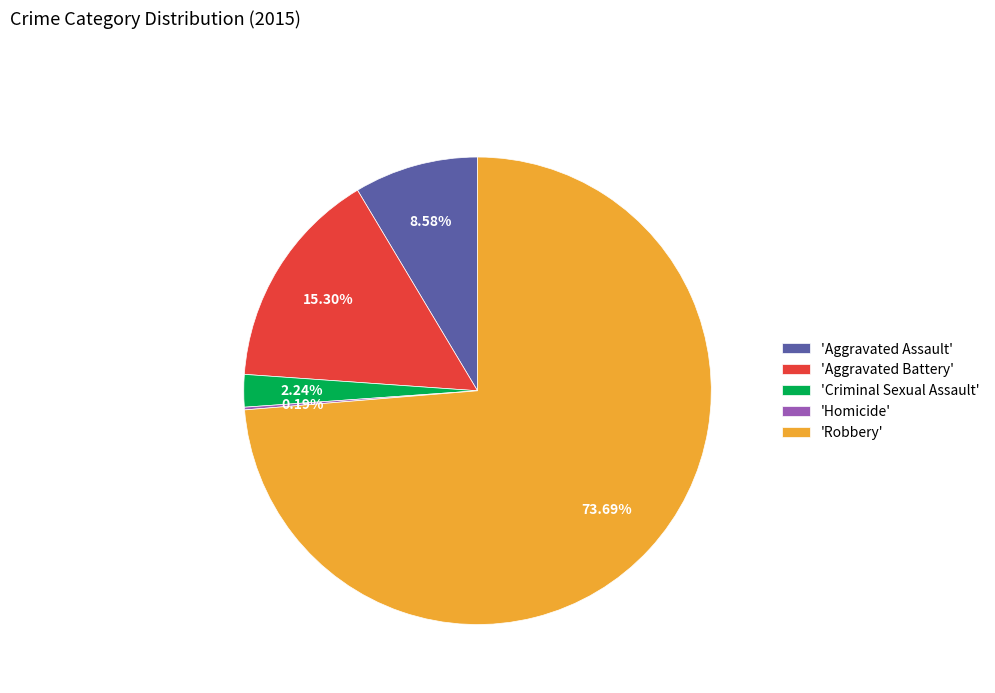

Approximately how many times larger is the value at 'Criminal Sexual Assault' compared to 'Aggravated Assault'?

0.3